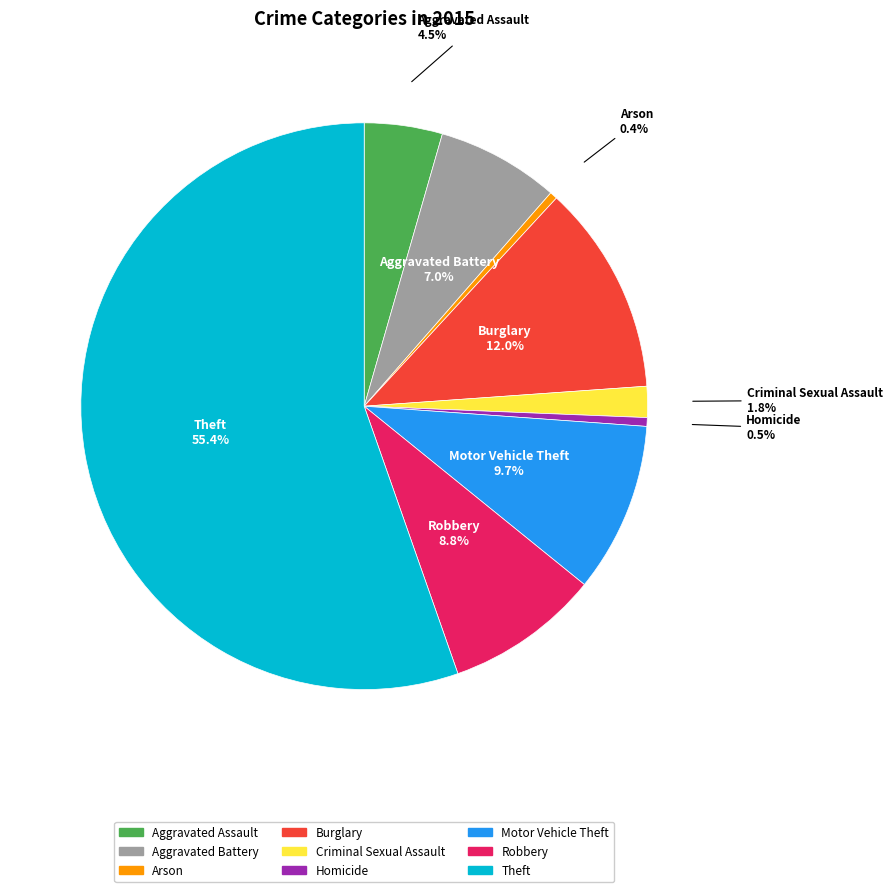

Between Arson and Motor Vehicle Theft, which is larger?

Motor Vehicle Theft